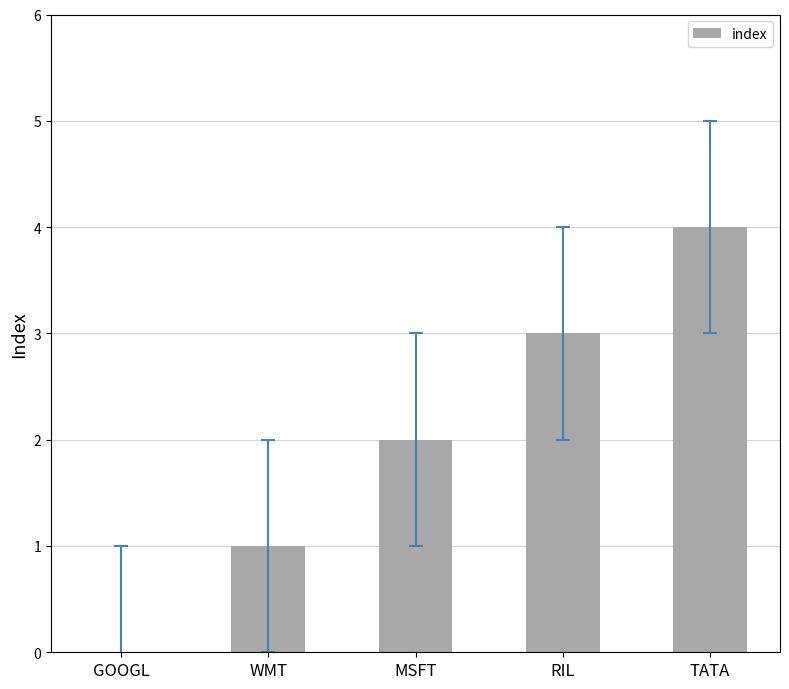

Reading right to left, extract all data points from this chart.

TATA=4	RIL=3	MSFT=2	WMT=1	GOOGL=0